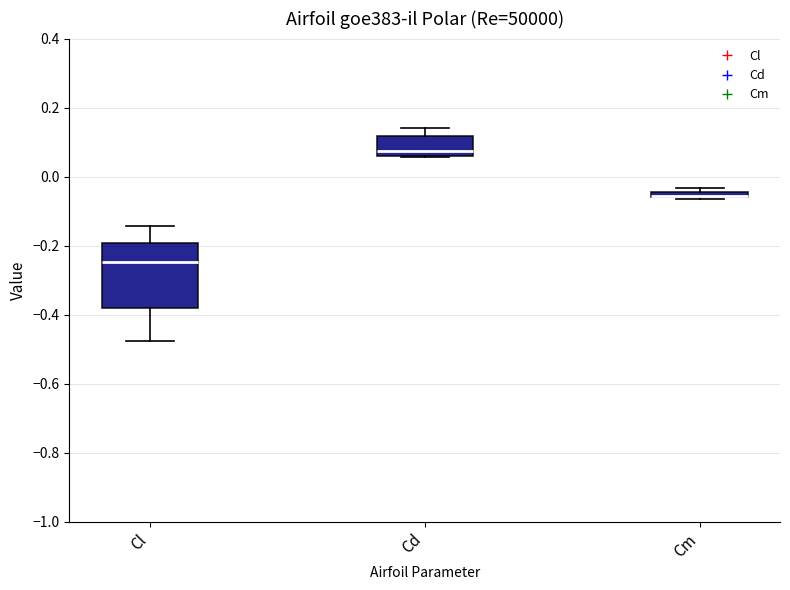

Comparing the boxes themselves (not the whiskers), which one is the tallest?

Cl